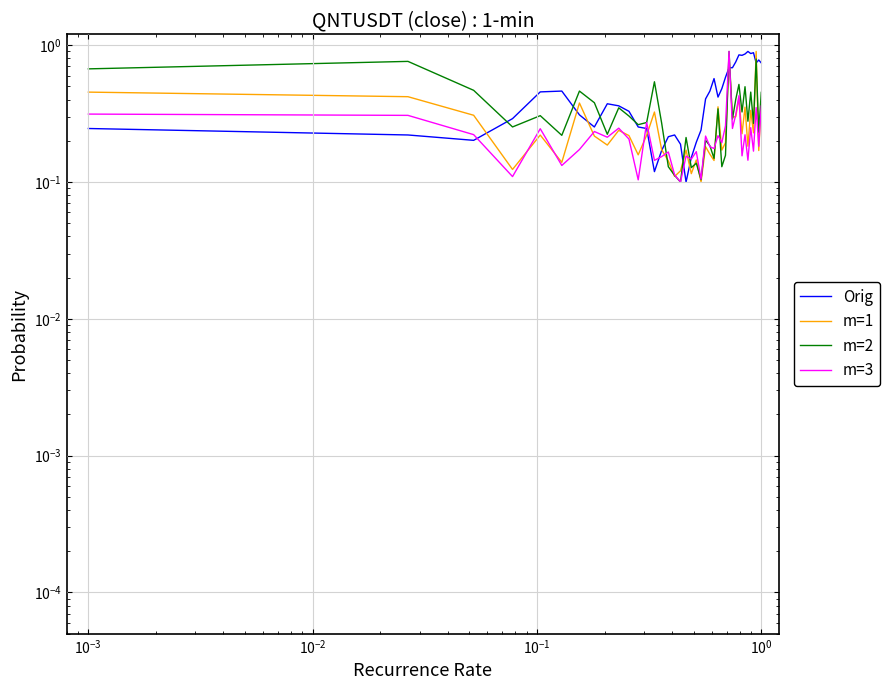

At how many categories does at least one series exceed 0?

40